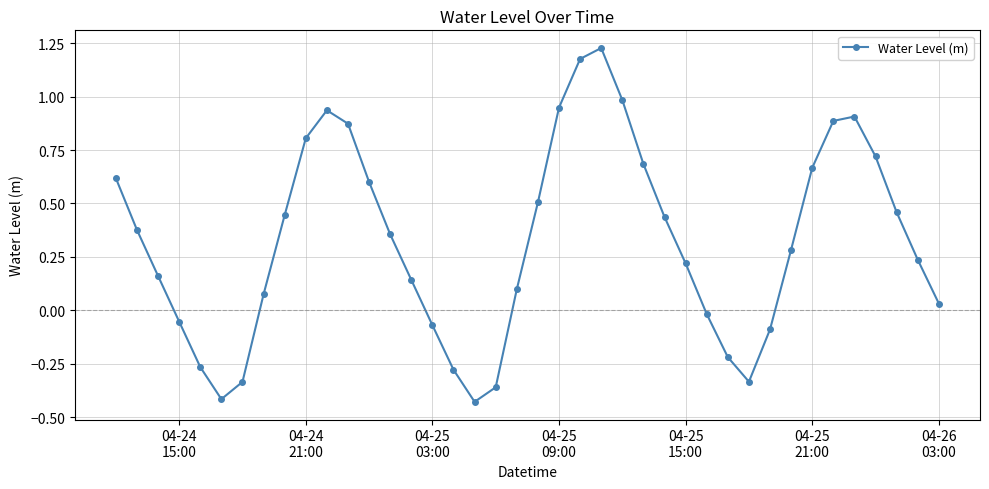

How many data points are above 0?

28